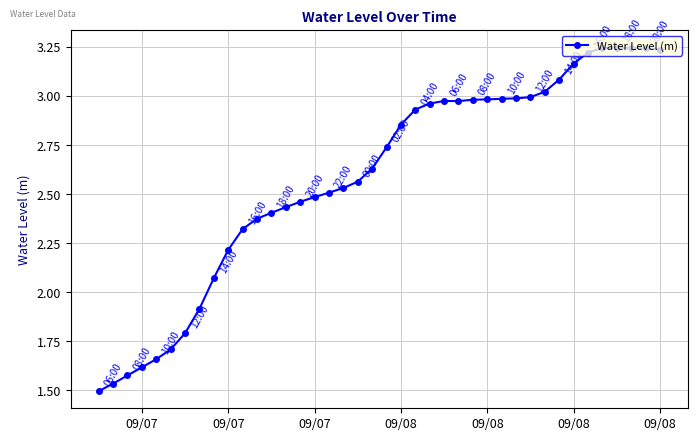

What is the sum of all values?

103.4